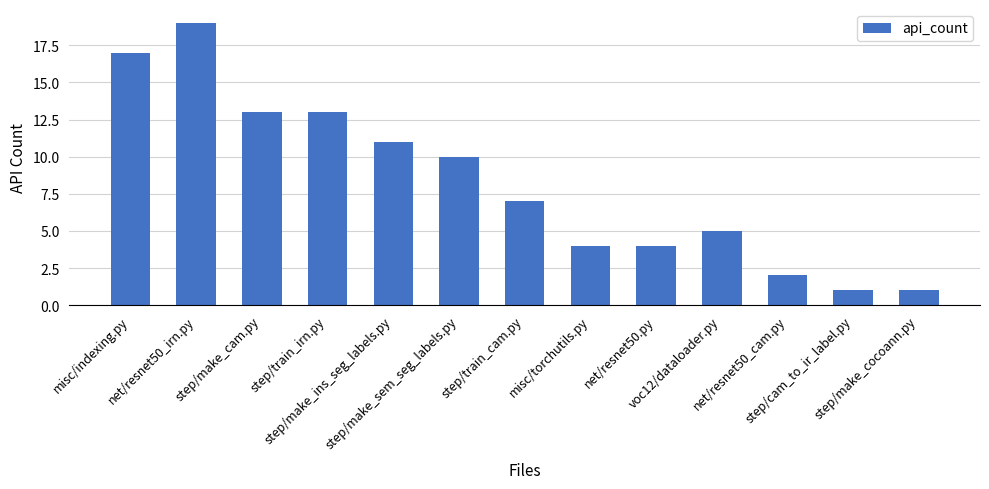

What is the ratio of the value at step/make_cocoann.py to the value at voc12/dataloader.py?

0.2